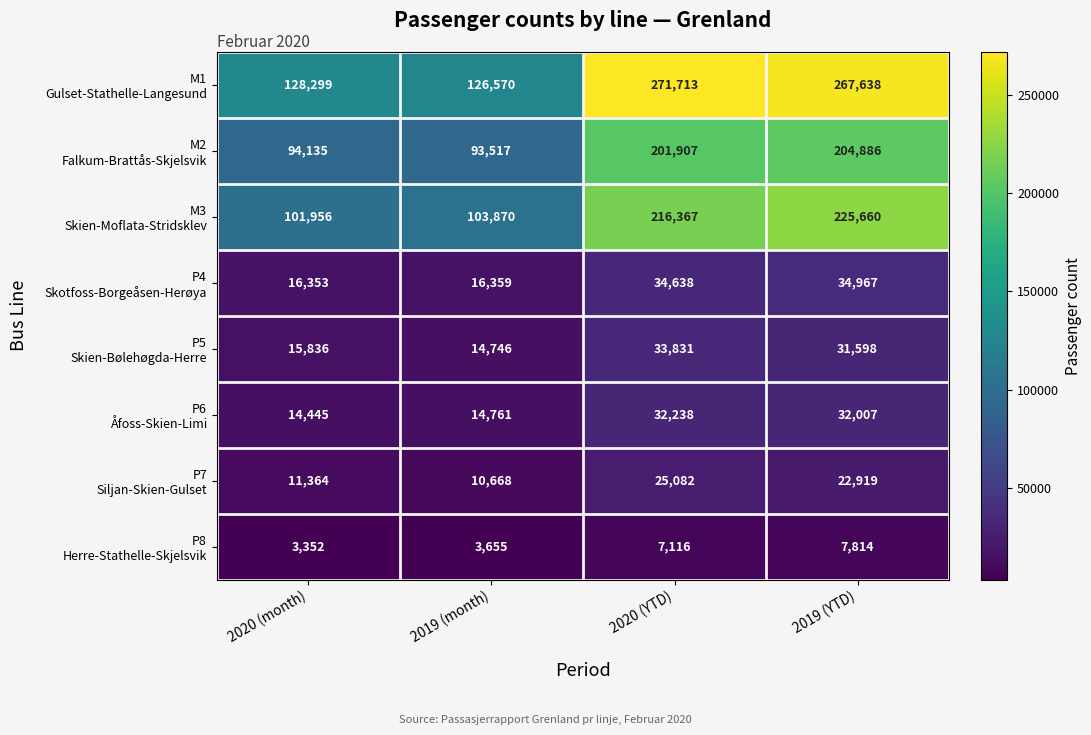

What is the total value across all series at 2019 (month)?

384146